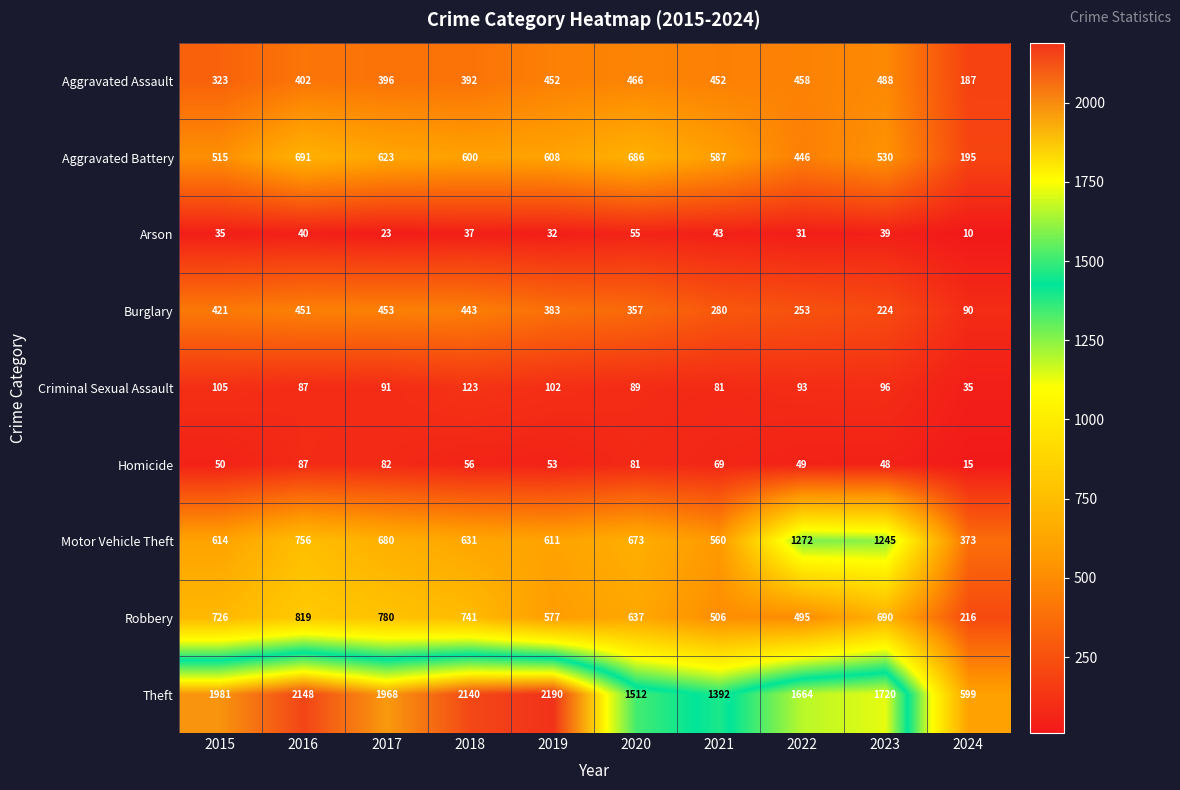

At how many categories does at least one series exceed 339?

10